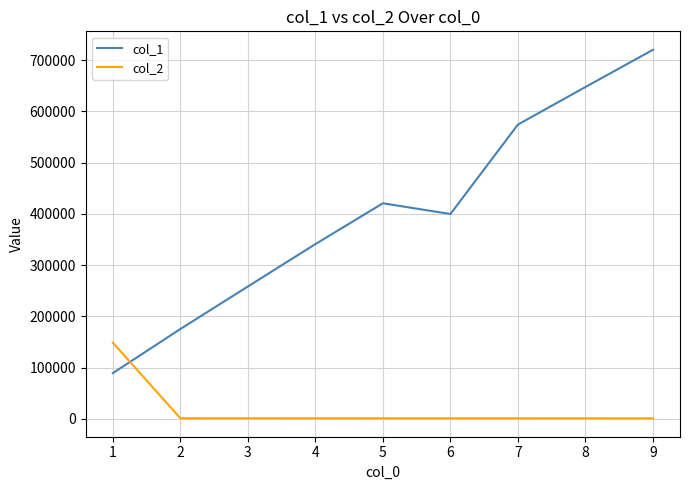

What is the maximum value shown in the chart?

720247